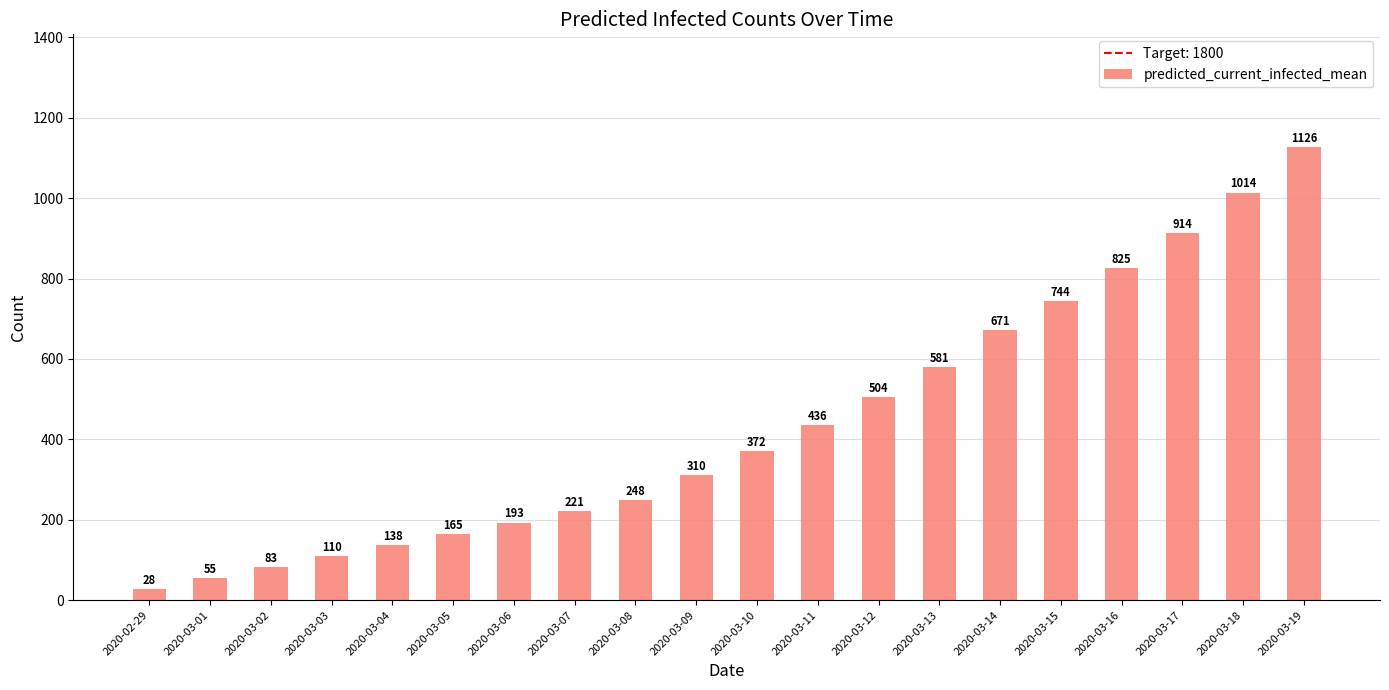

At which category does the chart reach its peak across all series?

2020-03-19